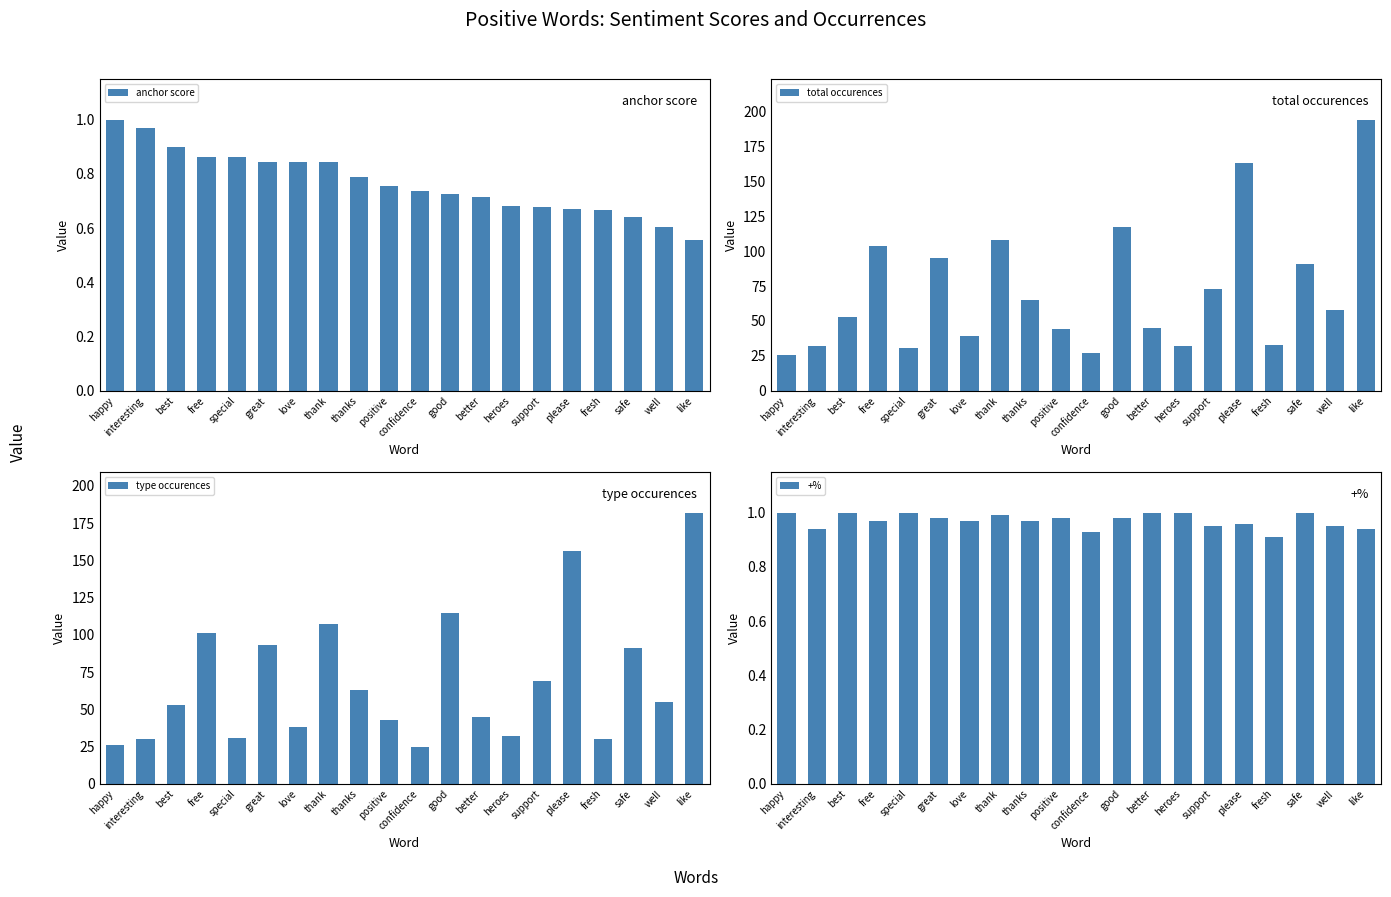

Is the value of total occurences at well greater than the value of type occurences at better?

Yes